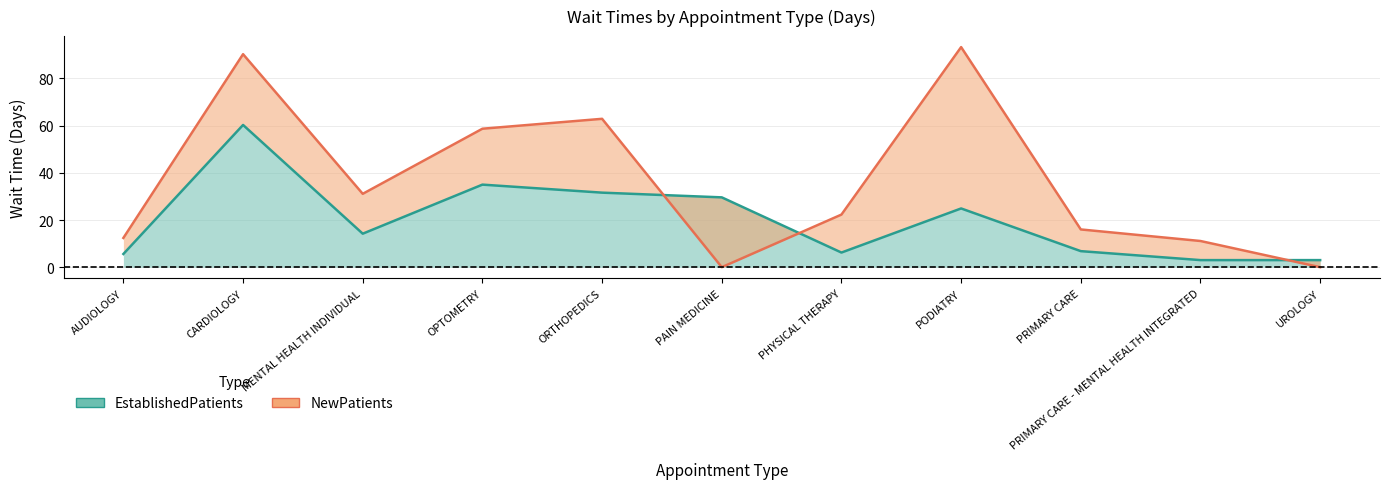

Where is the first local maximum for EstablishedPatients?

CARDIOLOGY